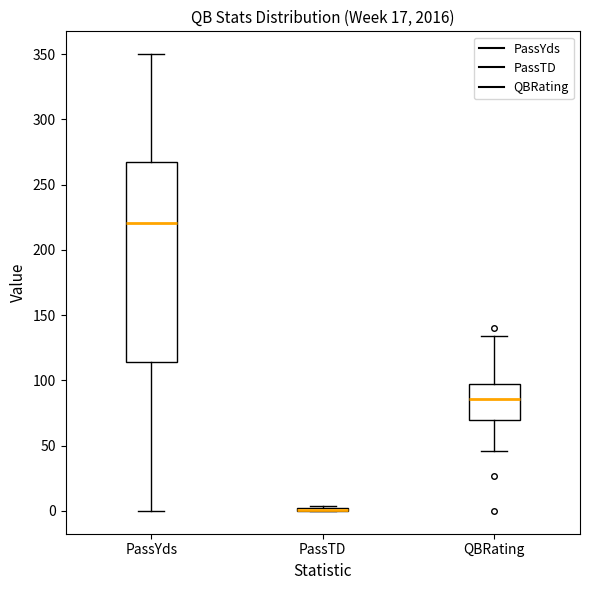

Where is the upper edge of the box for QBRating on the y-axis? The values are not printed on the chart, so give them approximately, as read against the axis.

95